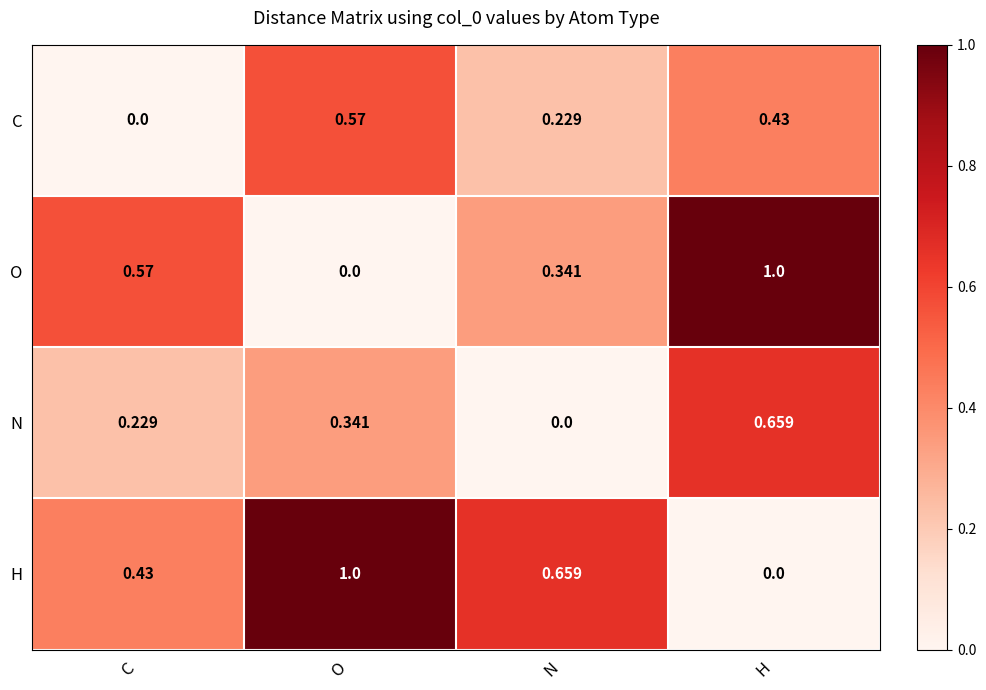

At which category is the sum across all series the highest?

H